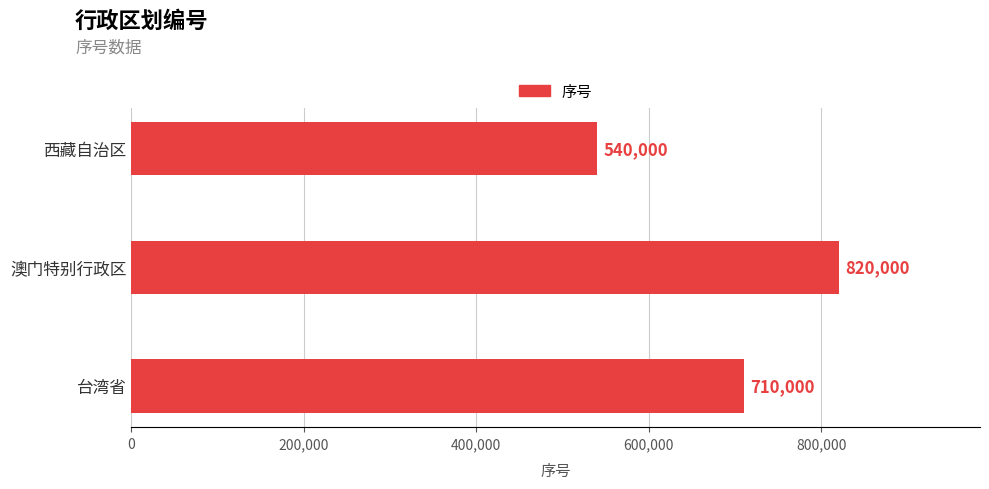

How many data points are less than 710000?

1